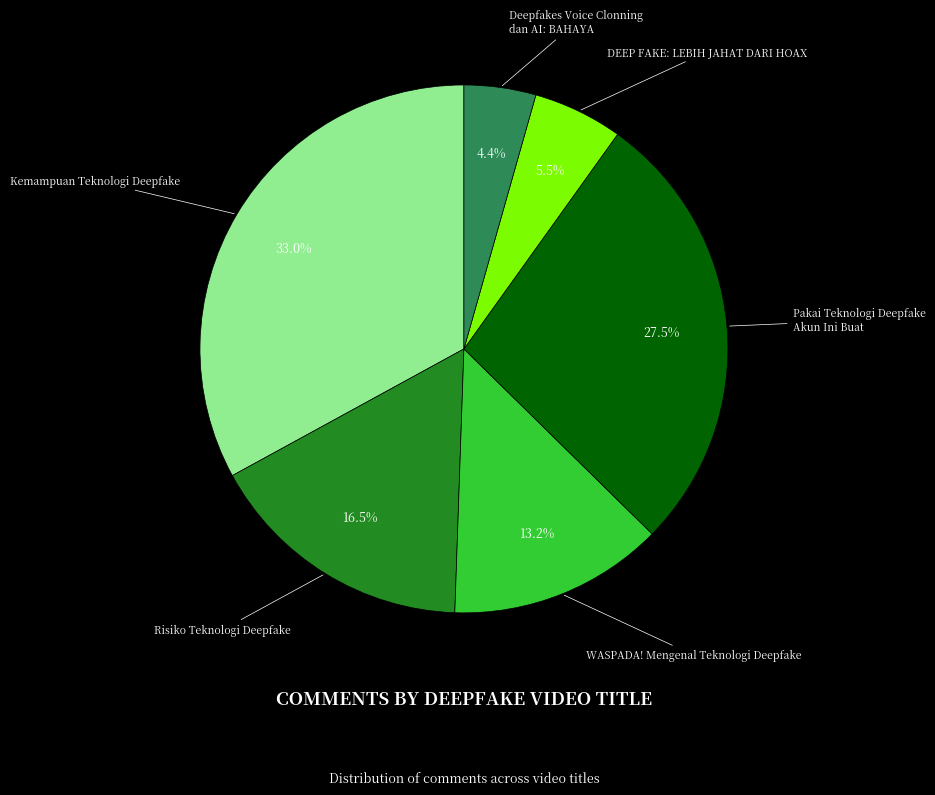

Is there a majority slice in this chart?

No